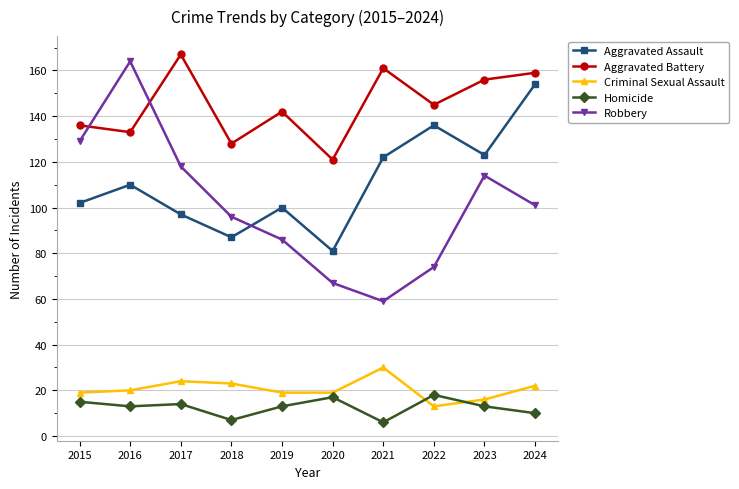

True or false: Aggravated Battery and Homicide intersect in this chart.

False